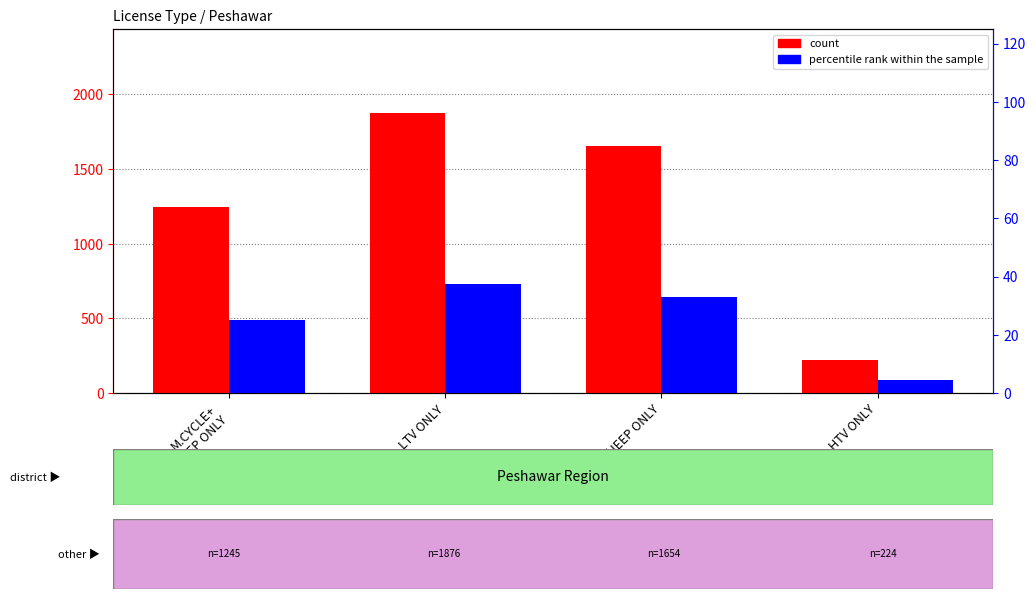

What are all the series names shown in the legend?

count, percentile rank within the sample